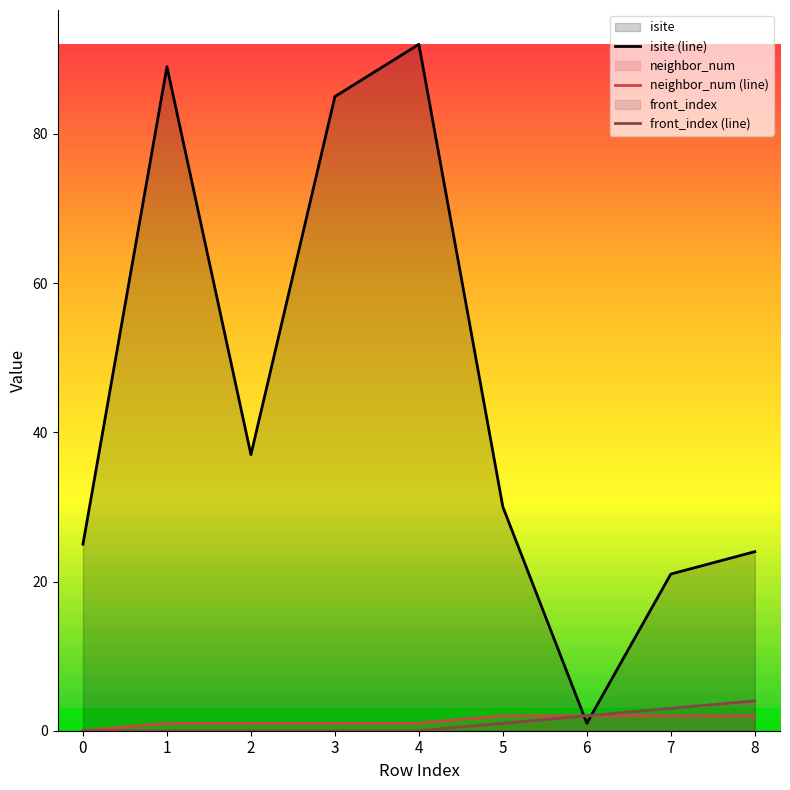

At 8, list the series in order from largest to smallest.

isite (line), front_index (line), neighbor_num (line)